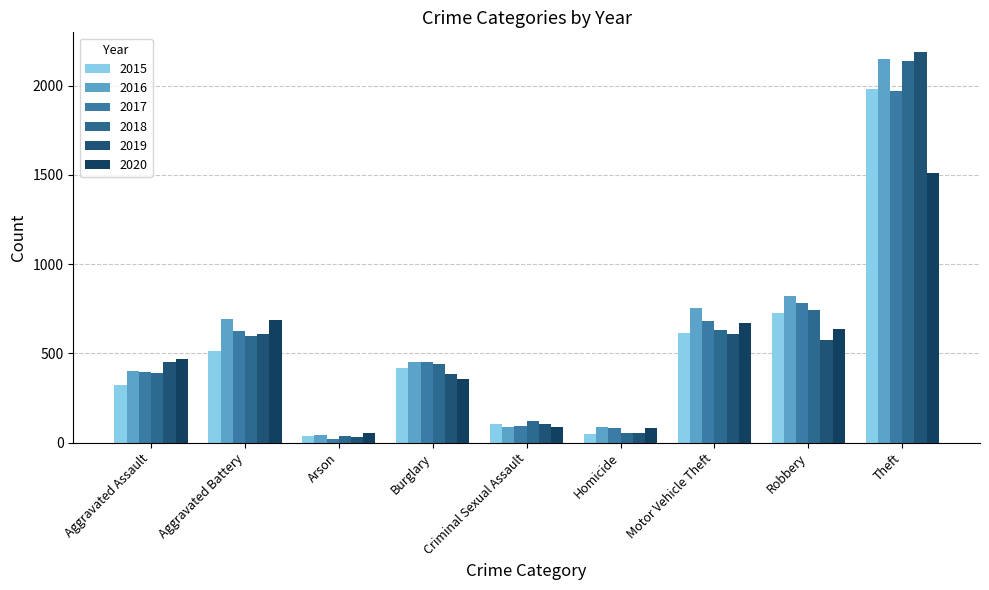

Which series has the largest total across all categories?

2016